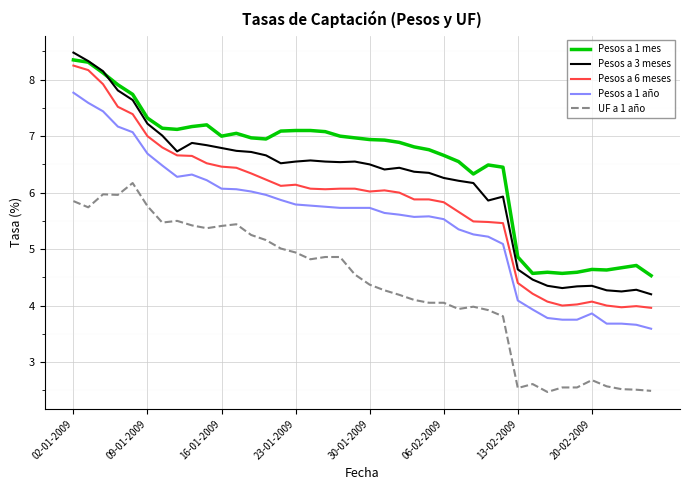

True or false: Pesos a 1 mes and Pesos a 1 año cross at least once.

False